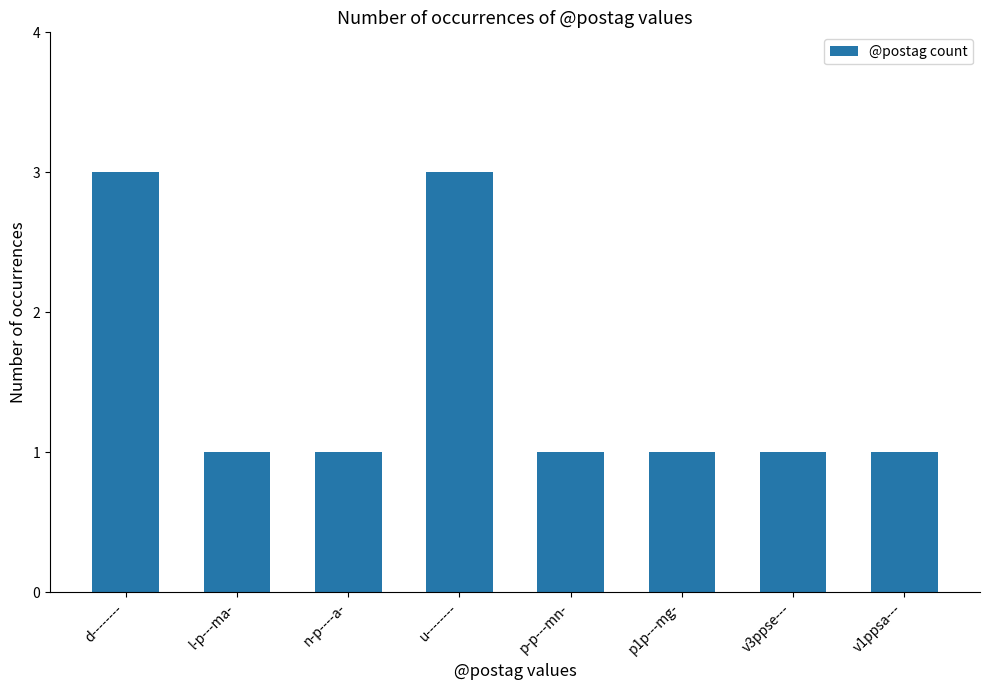

What is the greatest value displayed?

3